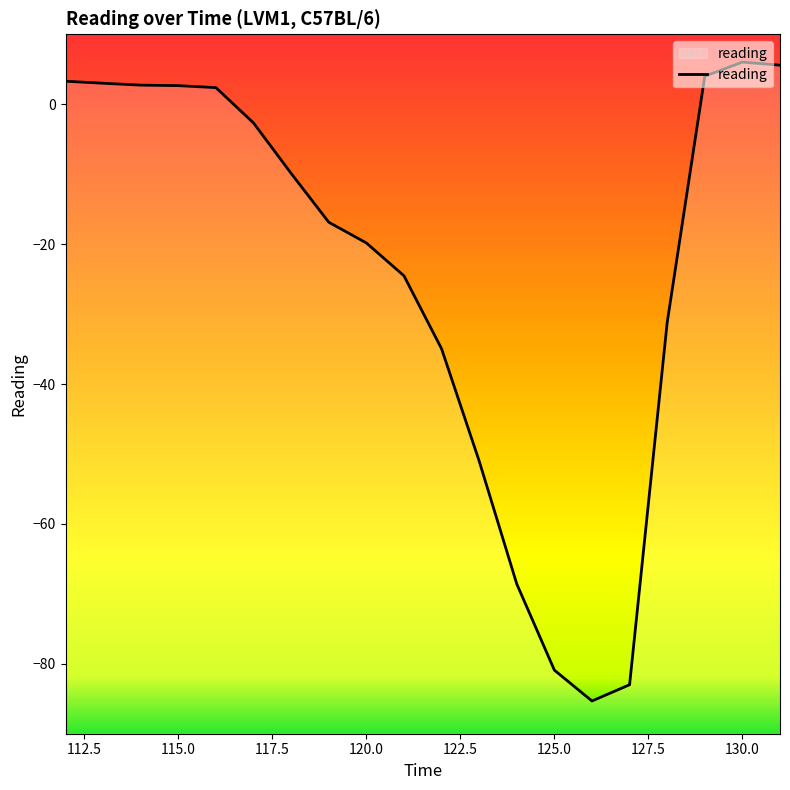

How many lines are shown in the chart?

1